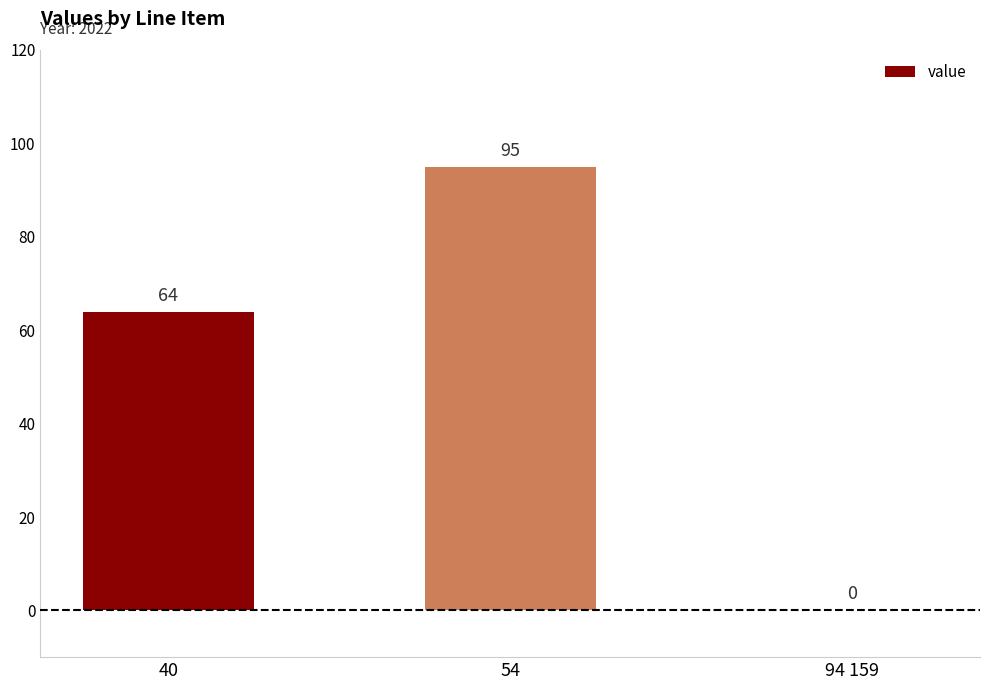

Is it true that the value at 40 is 64?

True